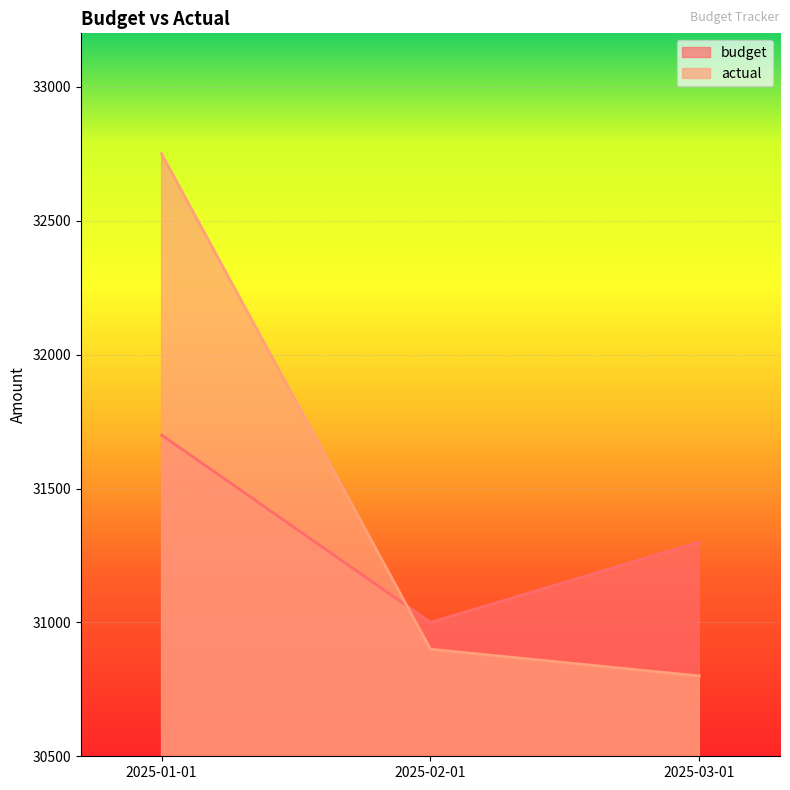

Rank the categories by actual value from lowest to highest.

2025-03-01, 2025-02-01, 2025-01-01